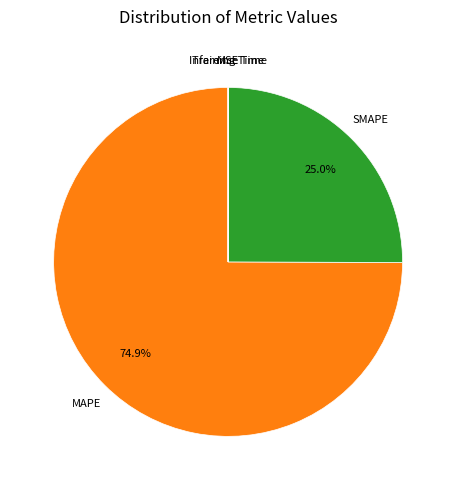

What is the largest slice in the pie chart?

MAPE